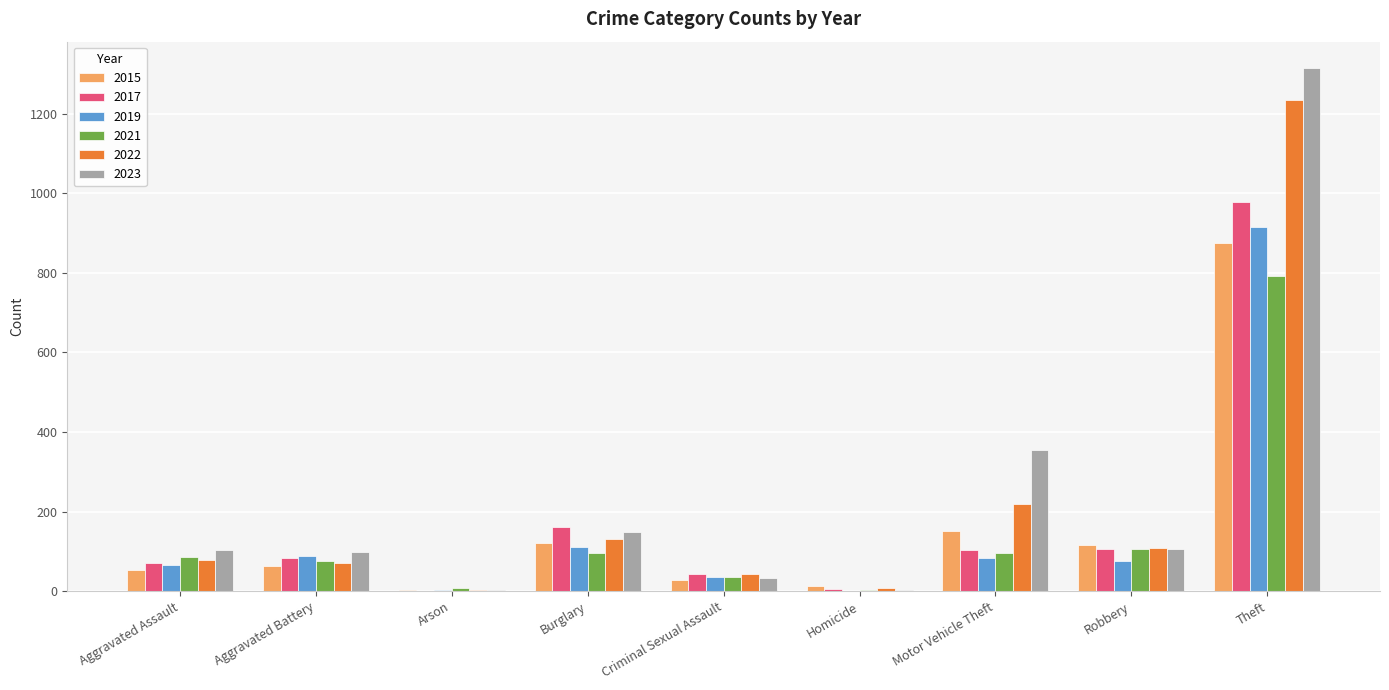

Are the bars horizontal?

No